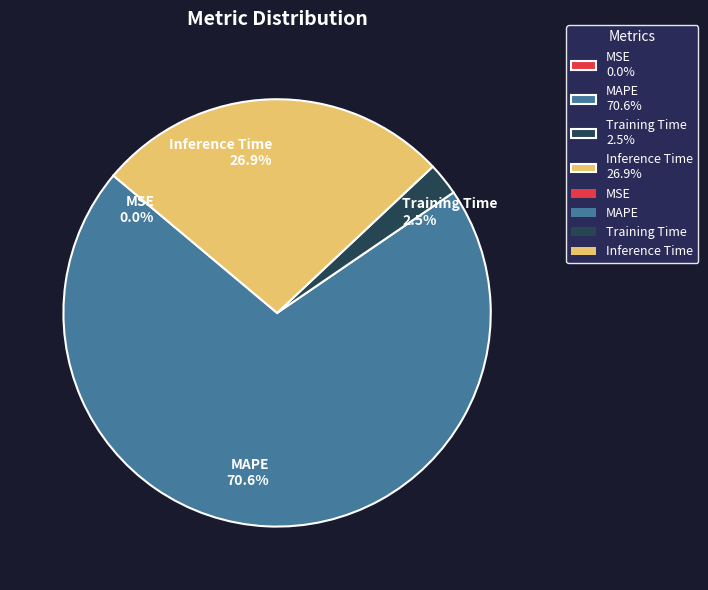

What is the largest slice in the pie chart?

MAPE 70.6%